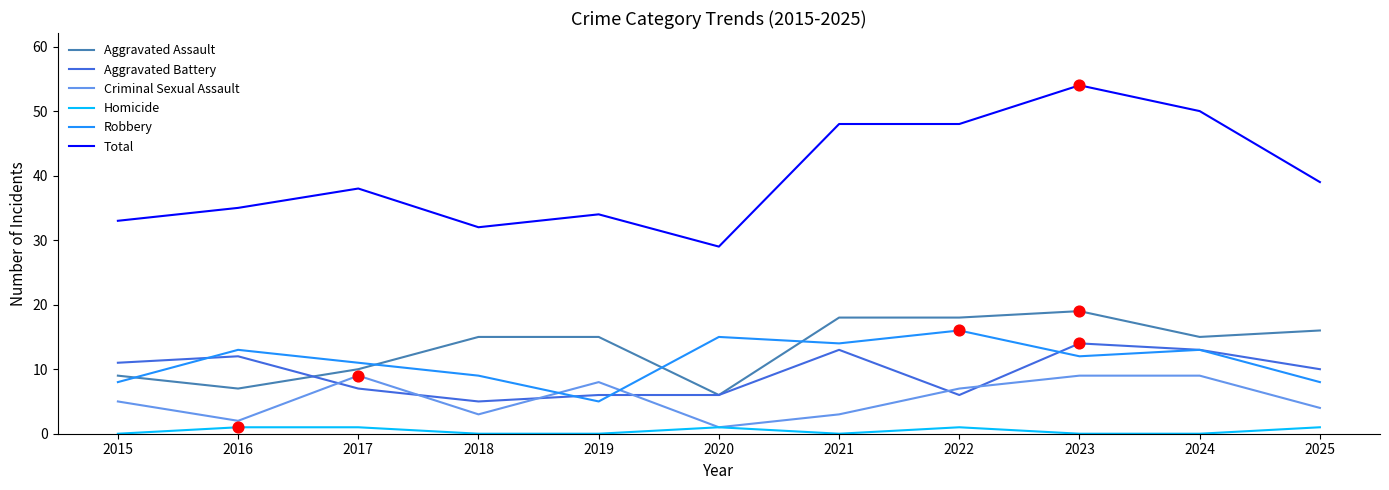

At which category is the sum across all series the highest?

2023